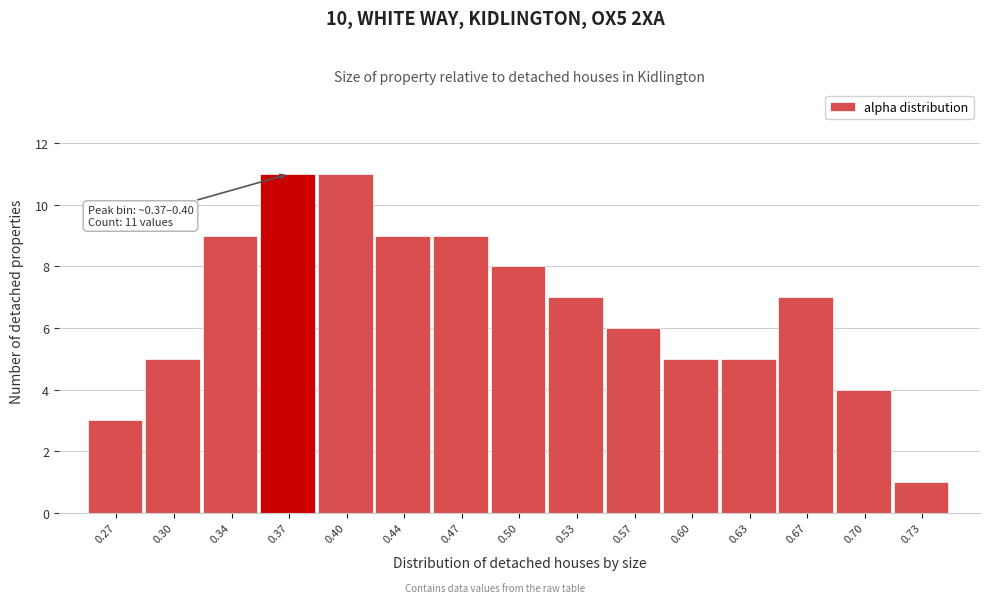

Reading left to right, extract all data points from this chart.

0.27=3	0.30=5	0.34=9	0.37=11	0.40=11	0.44=9	0.47=9	0.50=8	0.53=7	0.57=6	0.60=5	0.63=5	0.67=7	0.70=4	0.73=1